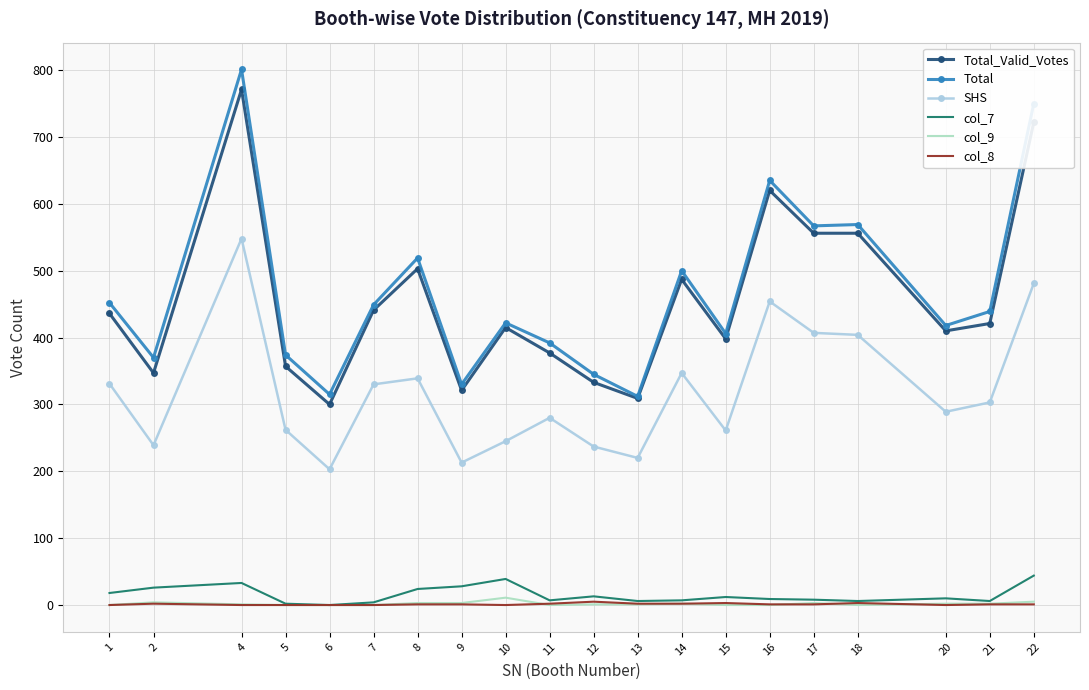

How many categories are shown in the chart?

20